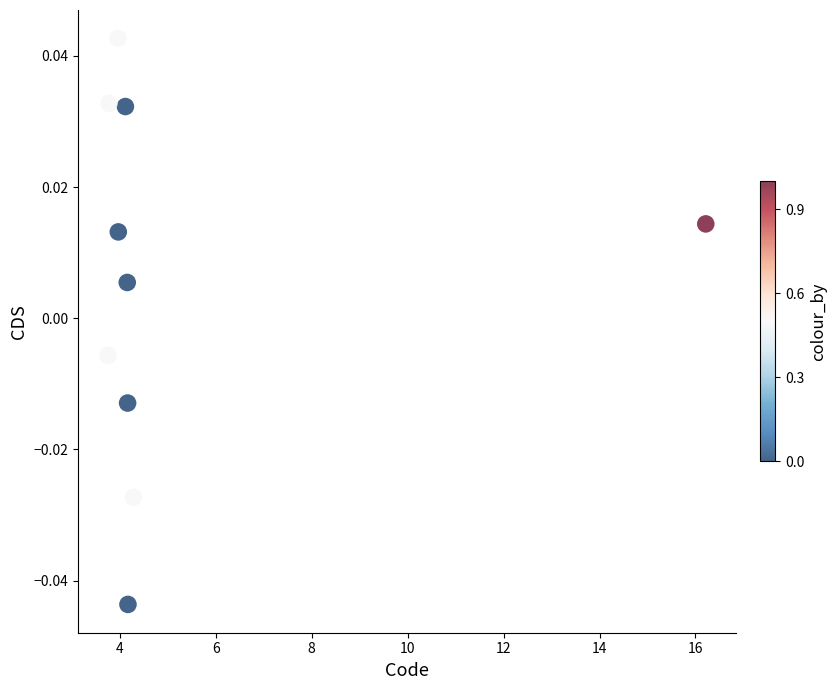

What is the average X value?

5.3